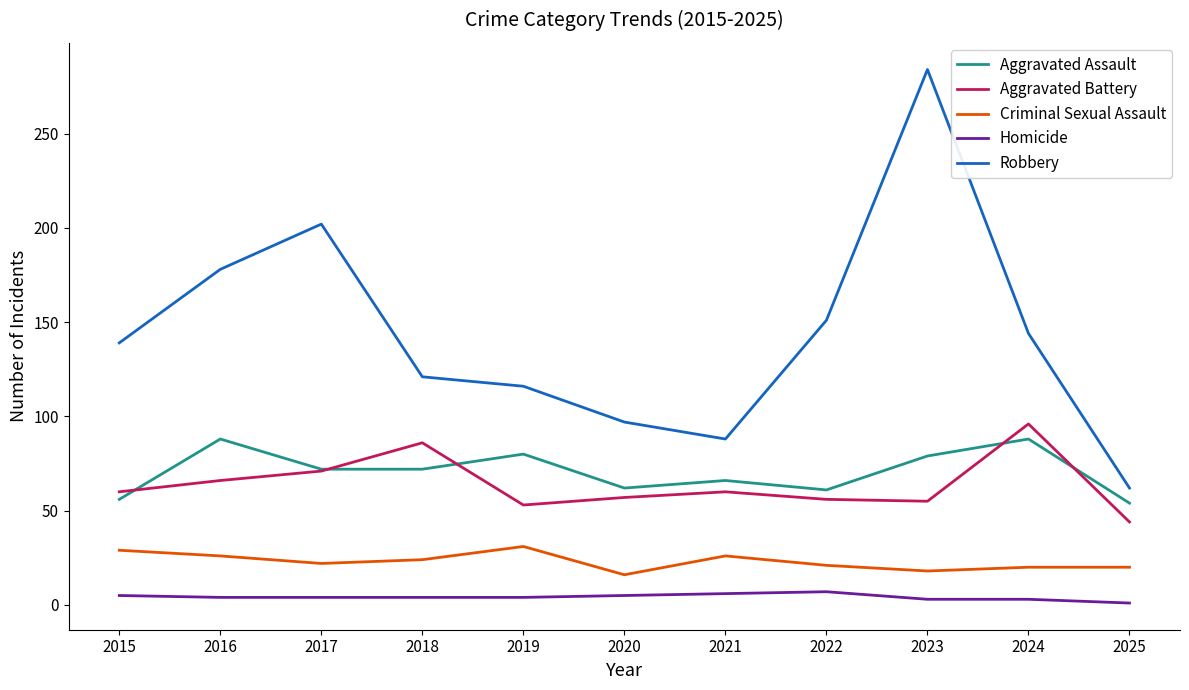

Which series changed the most between 2018 and 2025?

Robbery